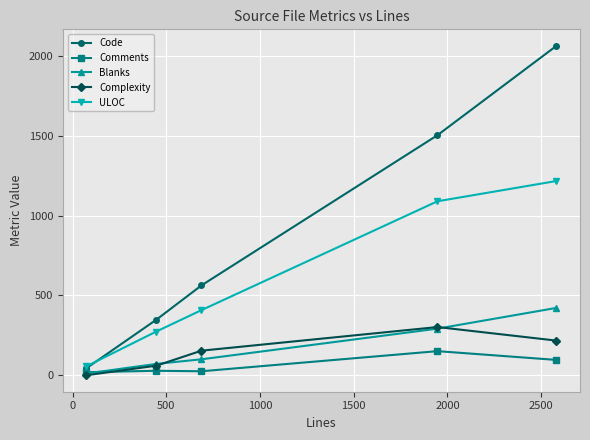

List the series in order of their peak value, lowest first.

Comments, Complexity, Blanks, ULOC, Code